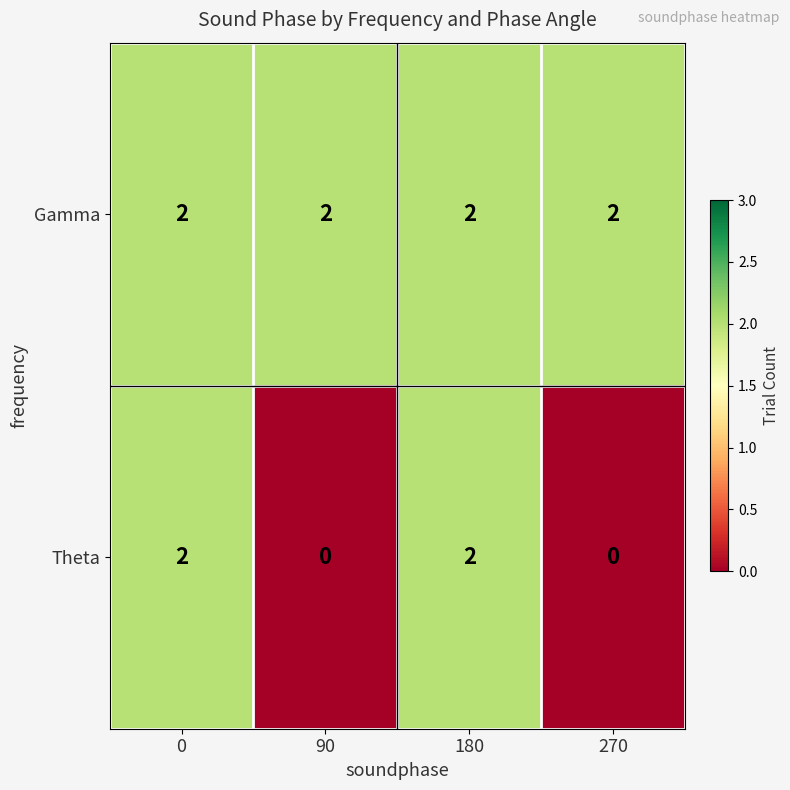

Which series changed the most between 0 and 90?

Theta